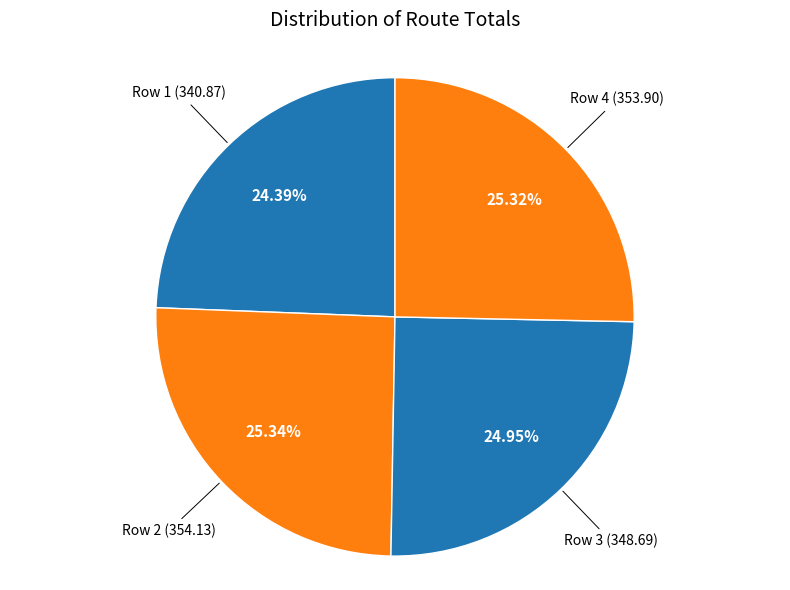

How many segments does this pie chart have?

4